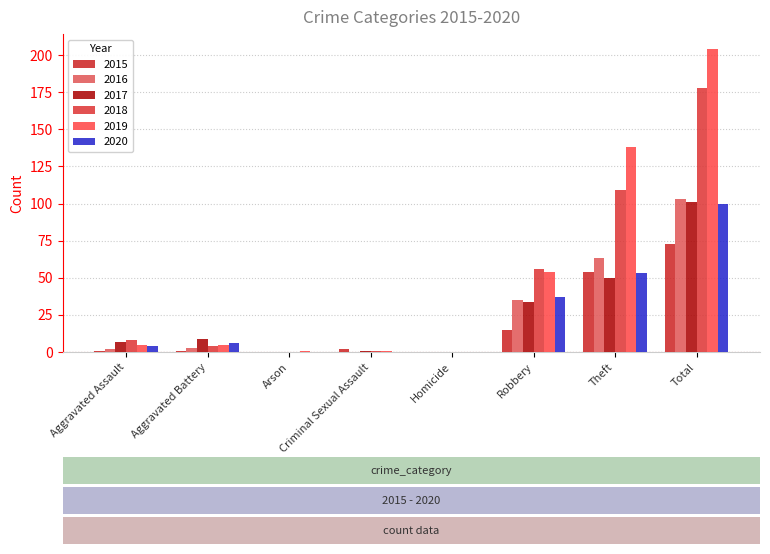

At which label does 2016 reach its peak?

Total